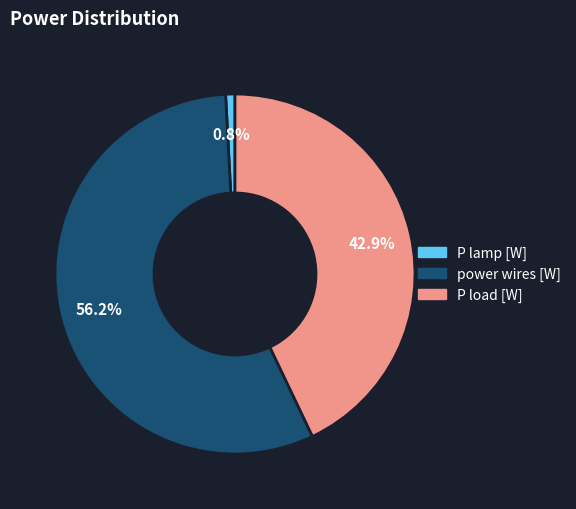

Rank the categories by value from highest to lowest.

power wires [W], P load [W], P lamp [W]